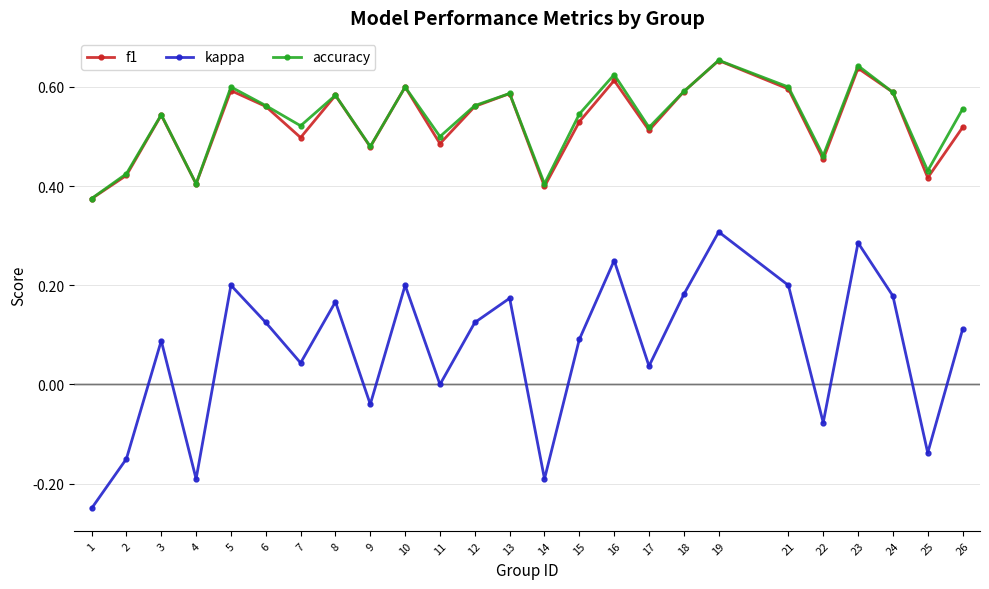

True or false: accuracy and kappa cross at least once.

False